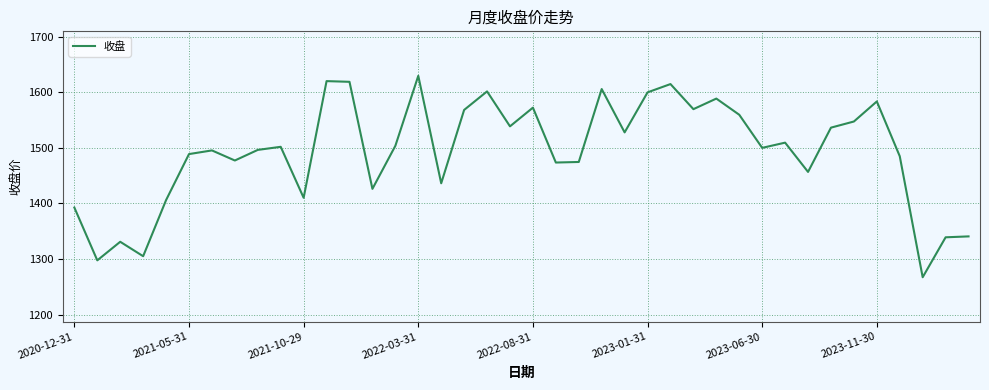

What is the maximum value shown in the chart?

1629.4